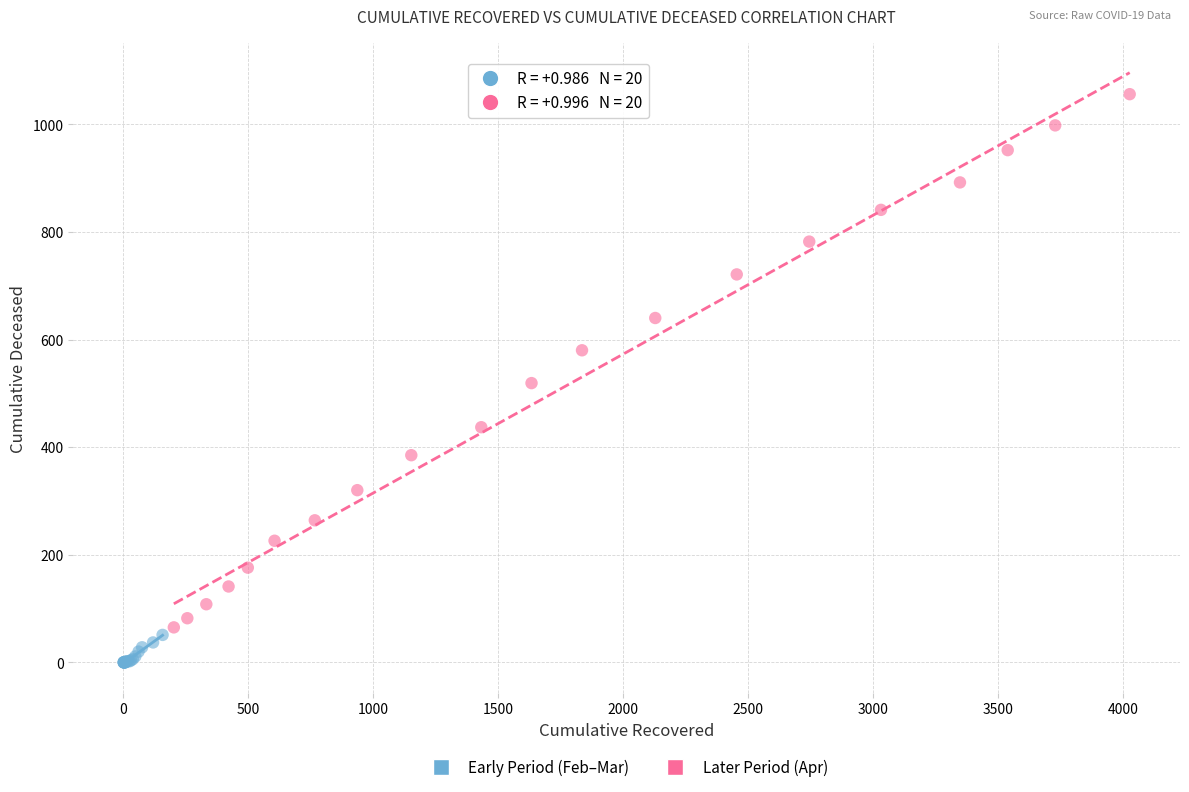

Which series has the widest spread of Y values?

Later Period (Apr)